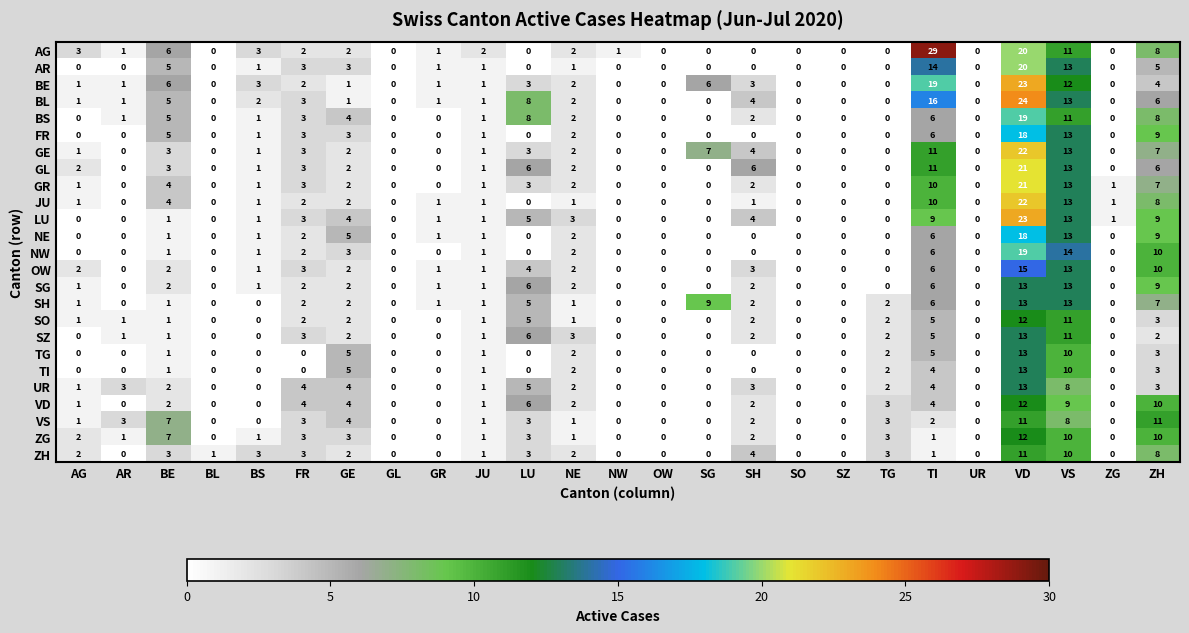

Where does the AG series first go above 1?

AG